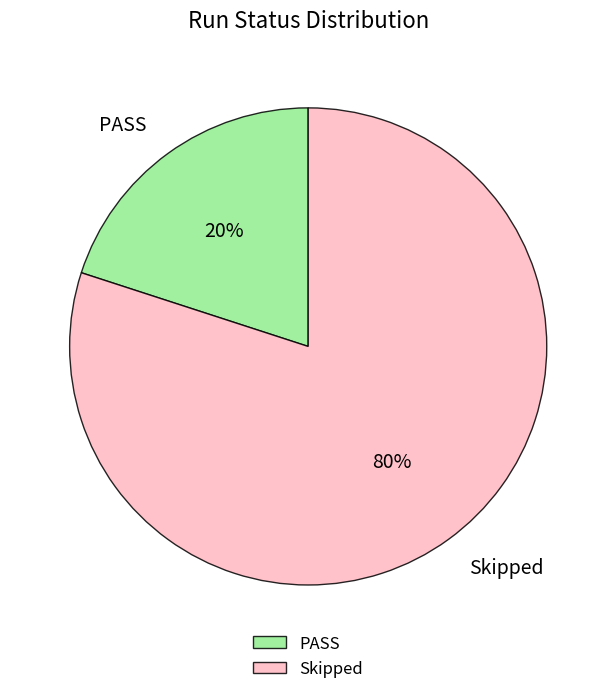

Is the sum of PASS and Skipped greater than half?

Yes